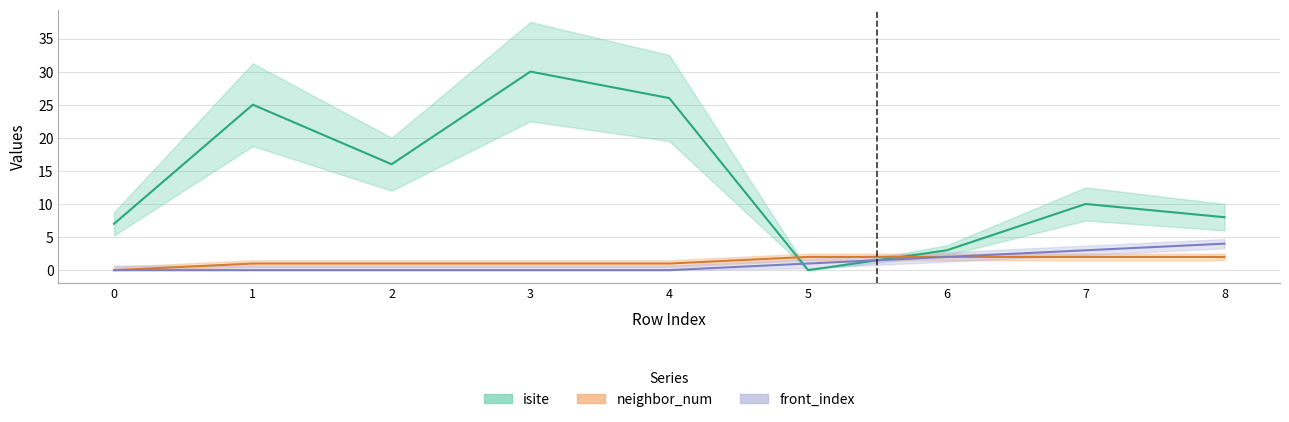

What are all the series names shown in the legend?

isite, neighbor_num, front_index